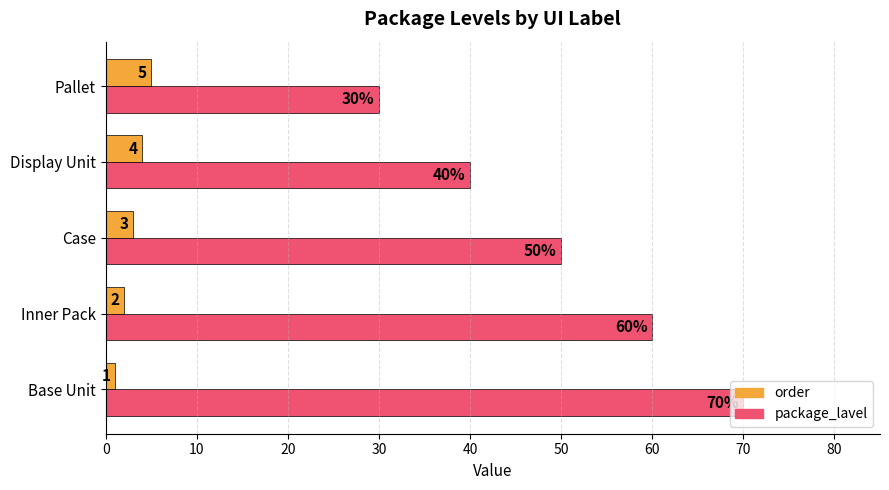

What is the average value of the package_lavel series?

50